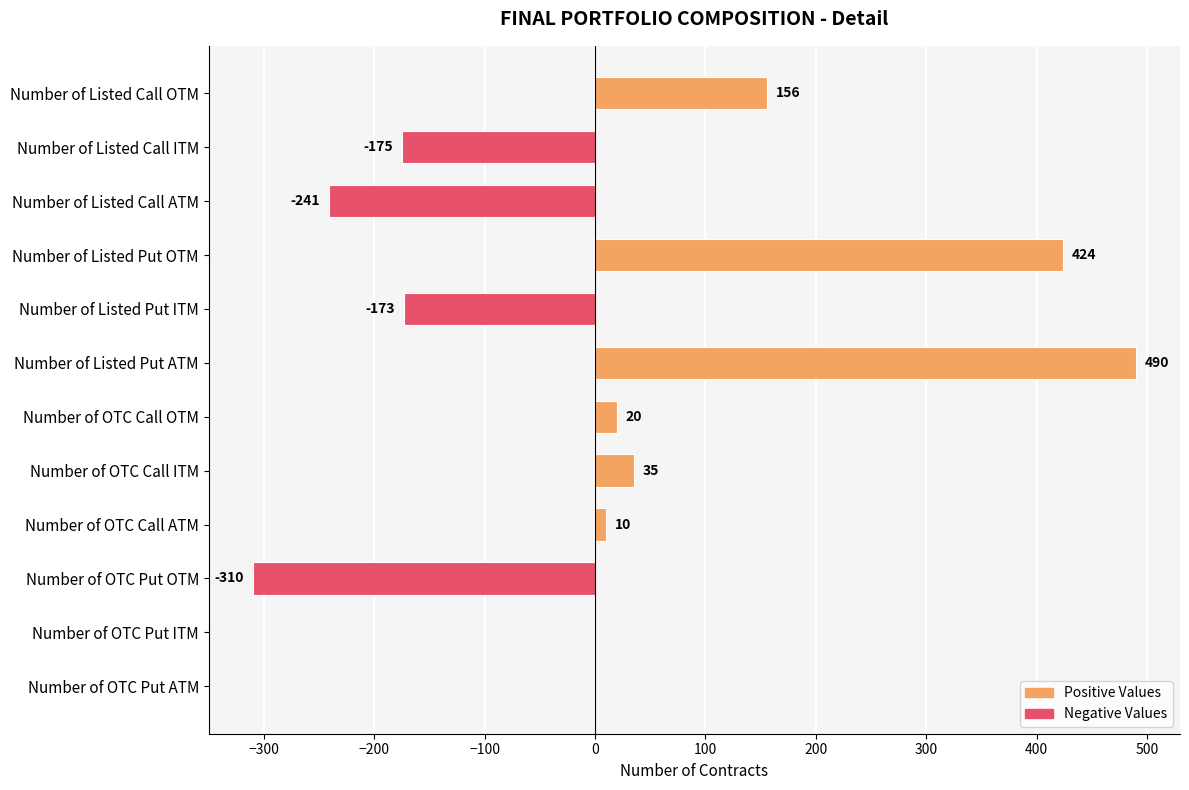

Reading bottom to top, extract all data points from this chart.

Number of OTC Put ATM=0	Number of OTC Put ITM=0	Number of OTC Put OTM=-310	Number of OTC Call ATM=10	Number of OTC Call ITM=35	Number of OTC Call OTM=20	Number of Listed Put ATM=490	Number of Listed Put ITM=-173	Number of Listed Put OTM=424	Number of Listed Call ATM=-241	Number of Listed Call ITM=-175	Number of Listed Call OTM=156